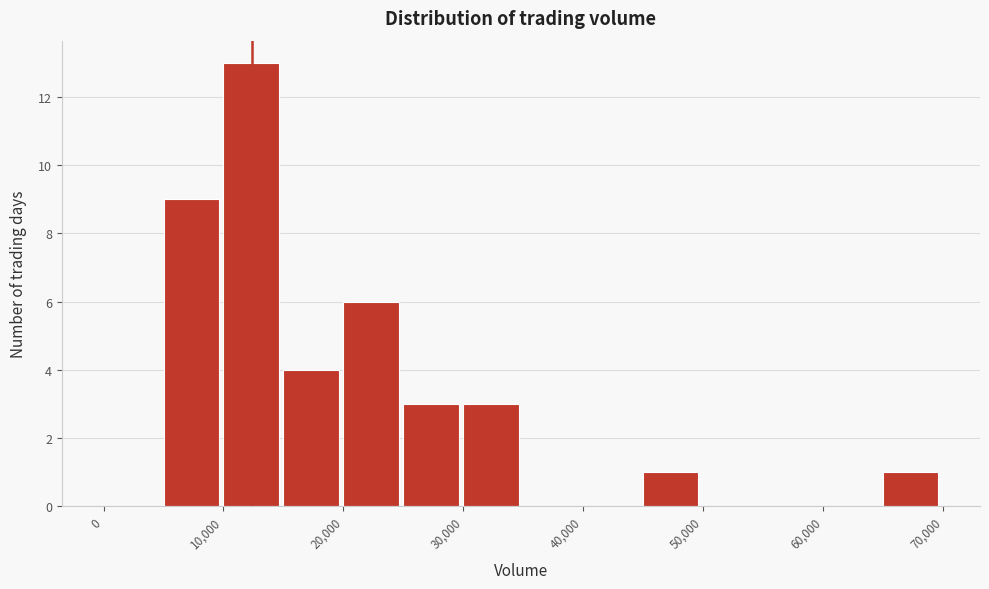

Reading left to right, list every bar in this chart as the range it spans on the x-axis followed by its height. The values are not printed on the chart, so give them approximately, as read against the axis.

0 to 5000: 0
5000 to 10000: 9
10000 to 15000: 13
15000 to 20000: 4
20000 to 25000: 6
25000 to 30000: 3
30000 to 35000: 3
35000 to 40000: 0
40000 to 45000: 0
45000 to 50000: 1
50000 to 55000: 0
55000 to 60000: 0
60000 to 65000: 0
65000 to 70000: 1